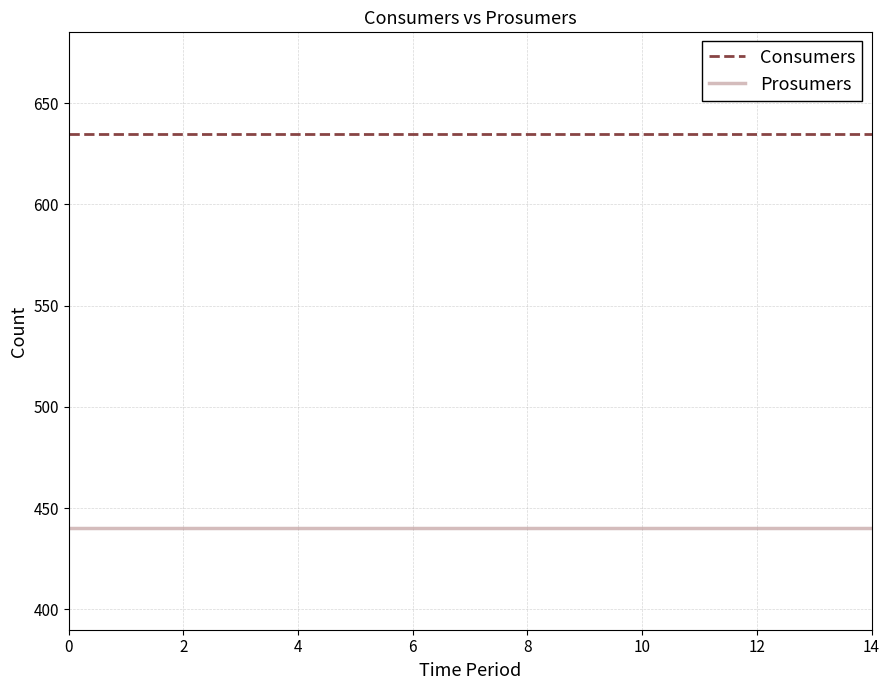

True or false: Prosumers and Consumers cross at least once.

False